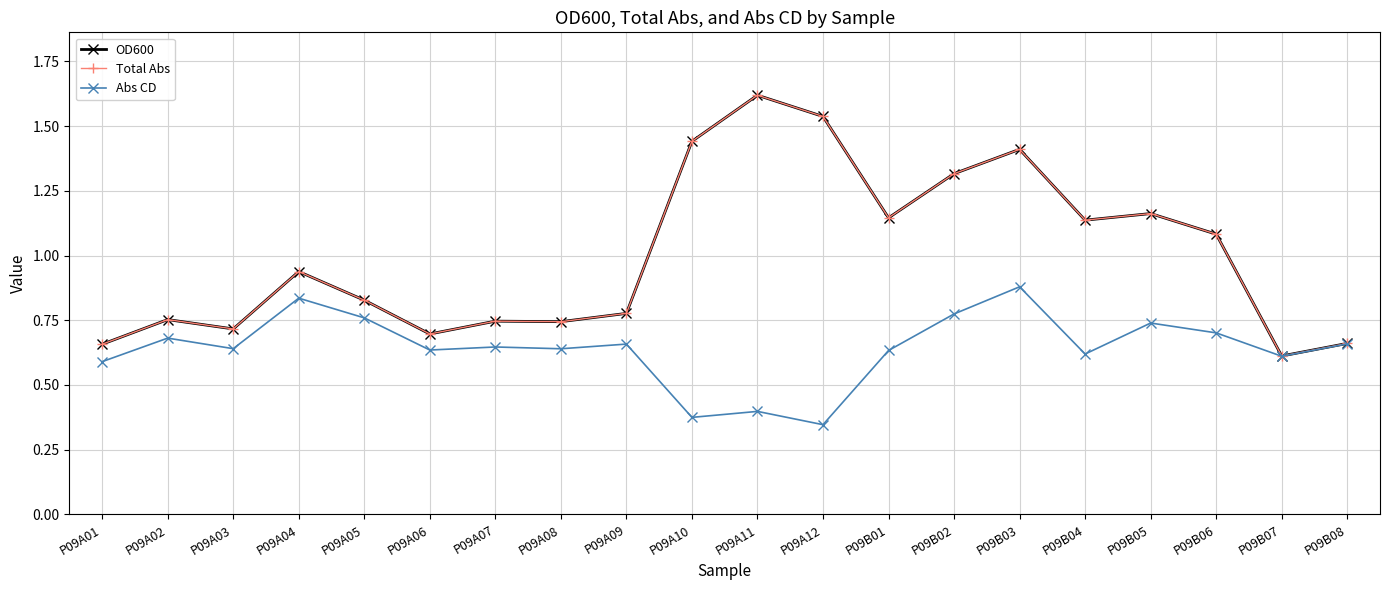

At how many categories does at least one series exceed 0?

20